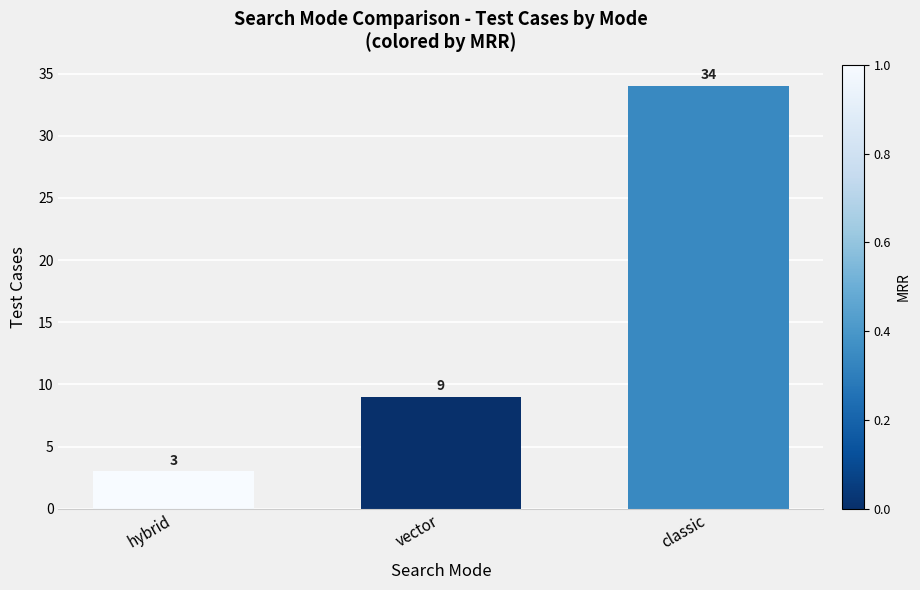

What is the change in value from hybrid to classic?

+31